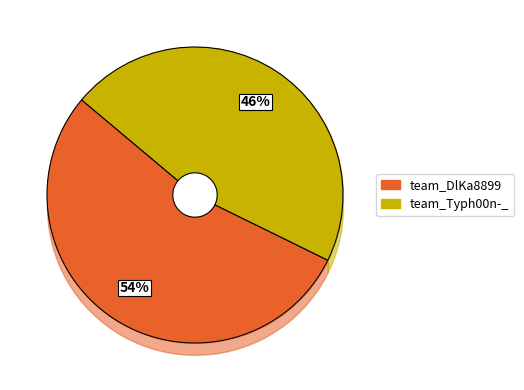

Do team_Typh00n-_ and team_DlKa8899 together represent more than half of the pie?

Yes